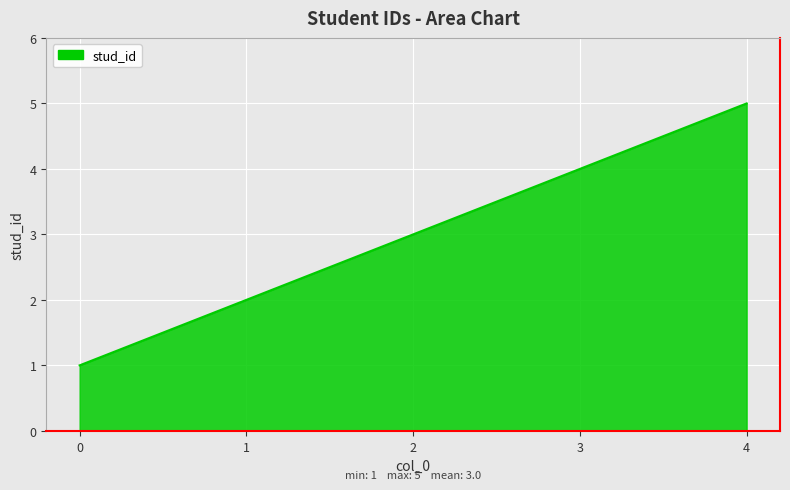

How many lines are shown in the chart?

1